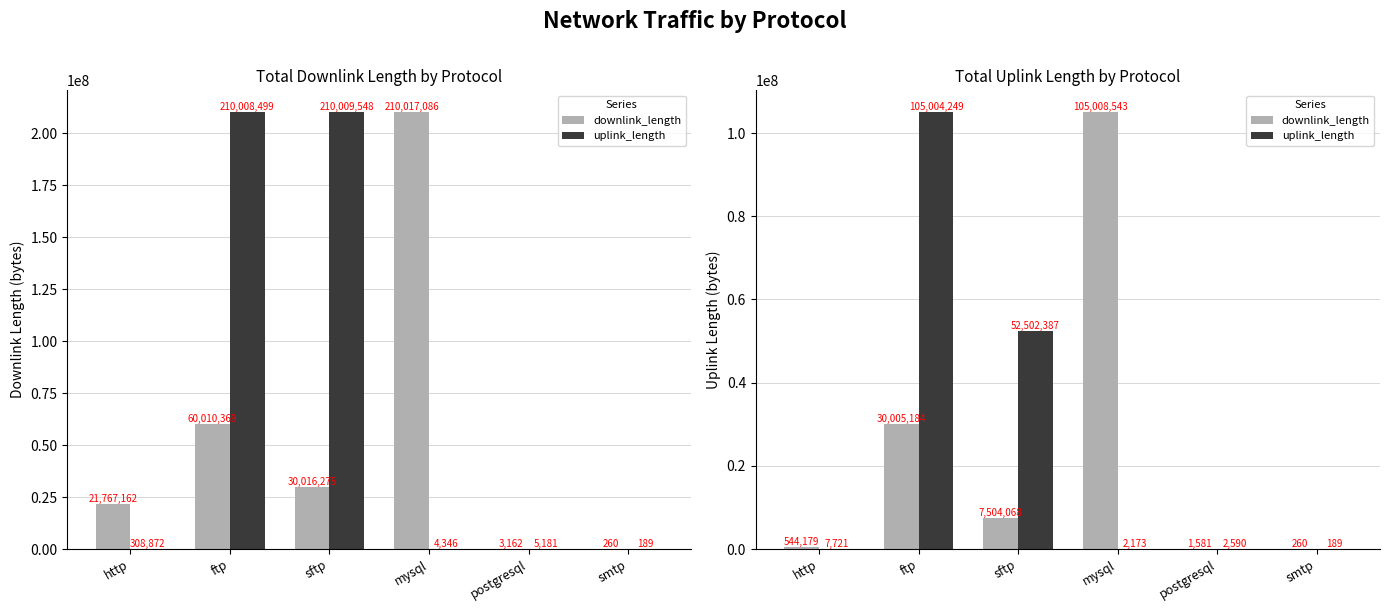

How many data points in uplink_length are above 7721?

3